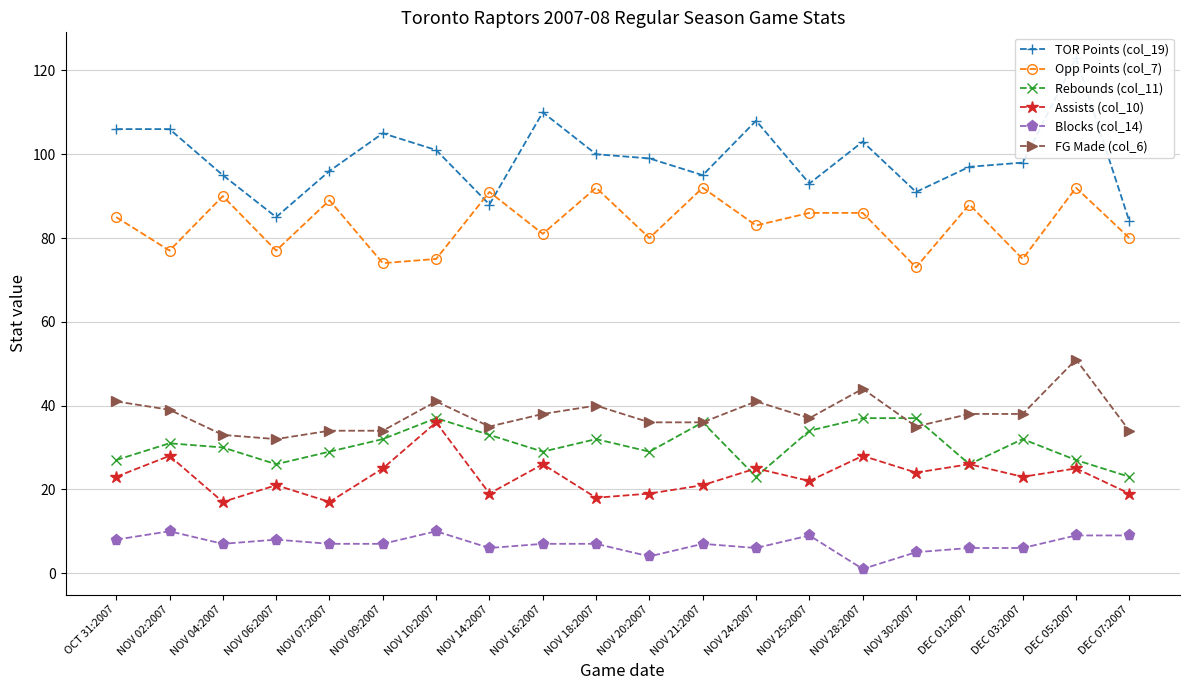

What is the value of the Opp Points (col_7) point at the 18th from the left?

75